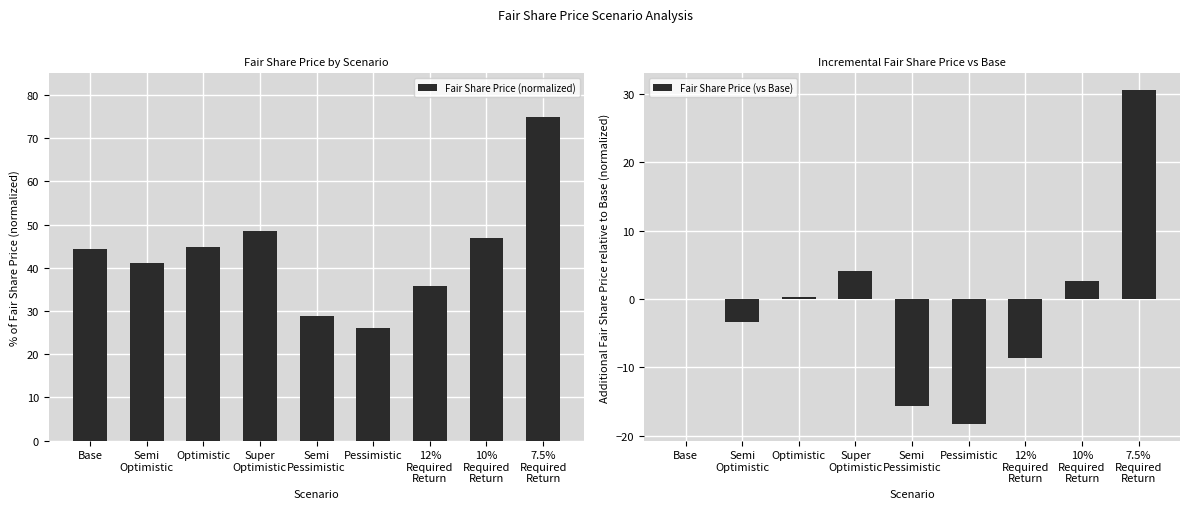

How many series are shown in this chart?

2